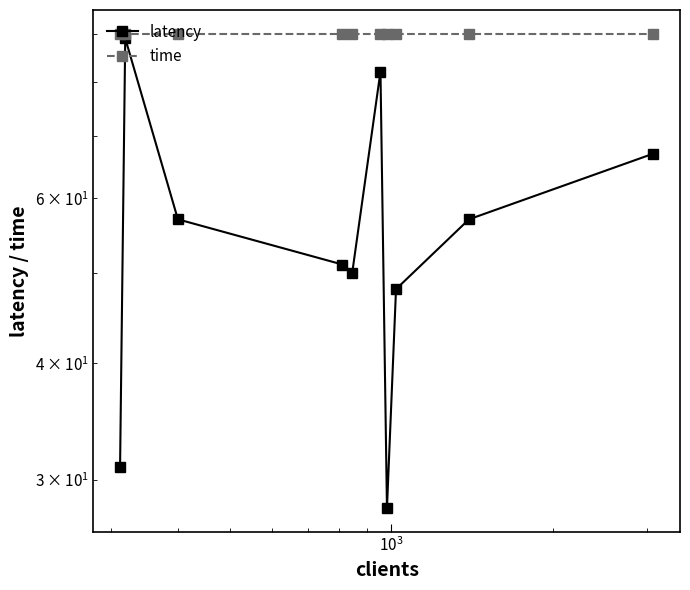

How many lines are shown in the chart?

2